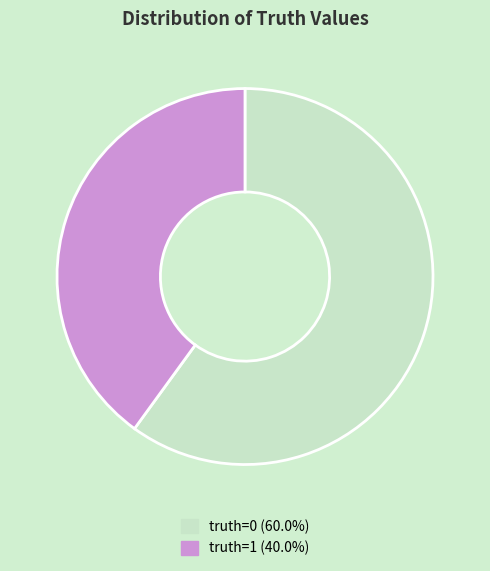

What is the ratio of the value at truth=1 (40.0%) to the value at truth=0 (60.0%)?

0.7